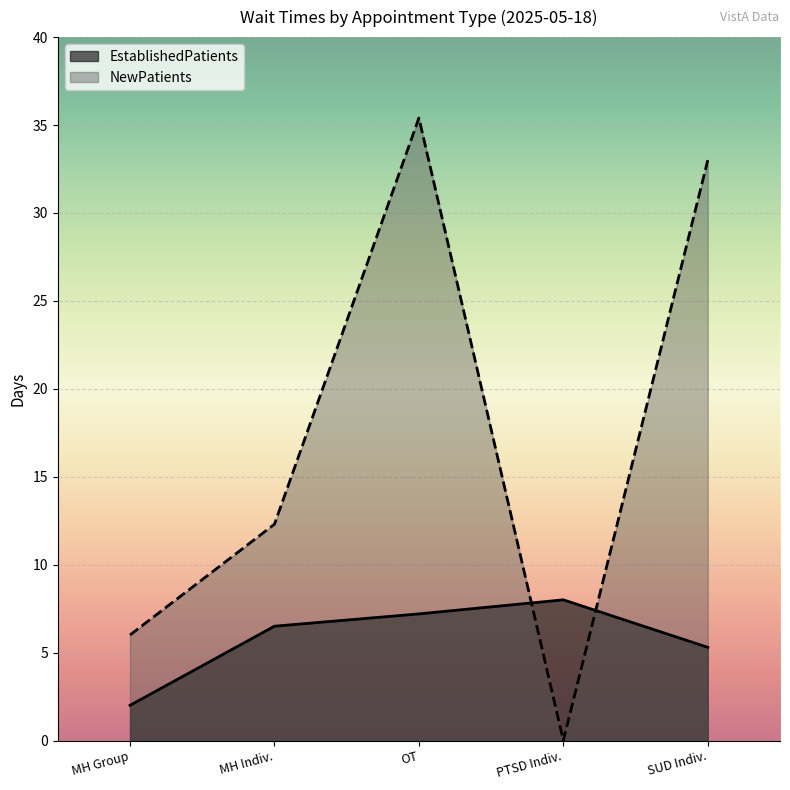

List the labels in order of NewPatients value, smallest first.

PTSD Indiv., MH Group, MH Indiv., SUD Indiv., OT